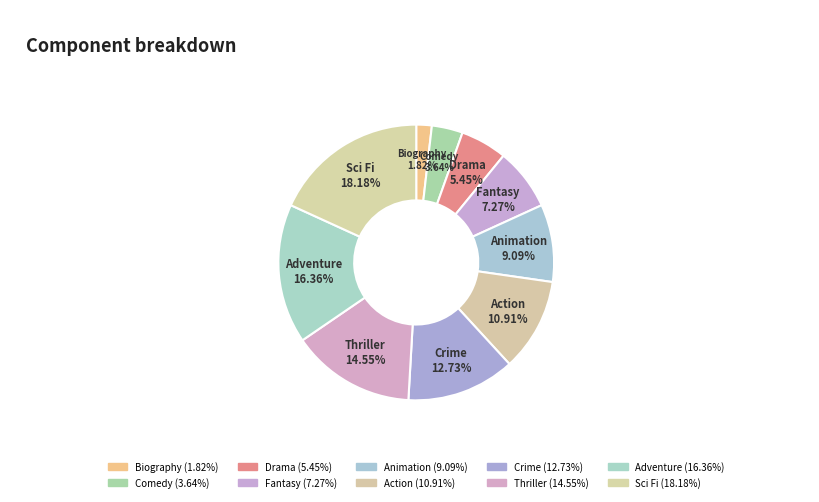

To the nearest percent, what portion does Crime represent?

13%